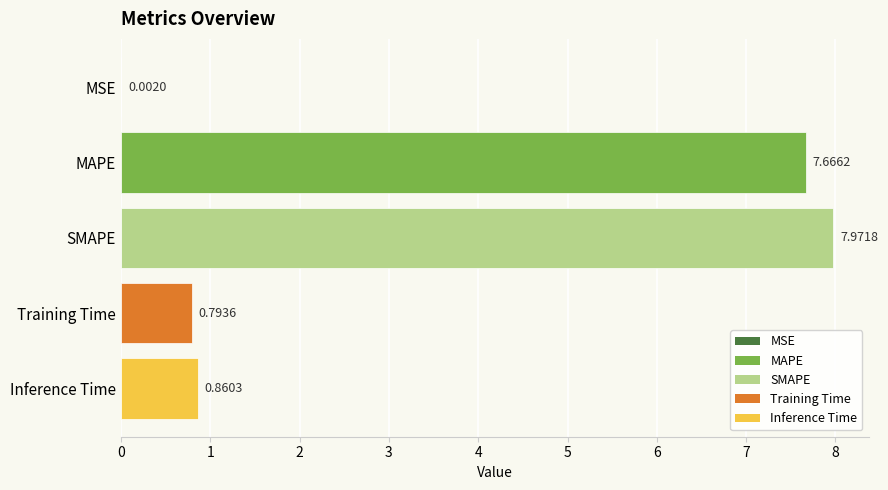

What is the sum of all values?

17.3